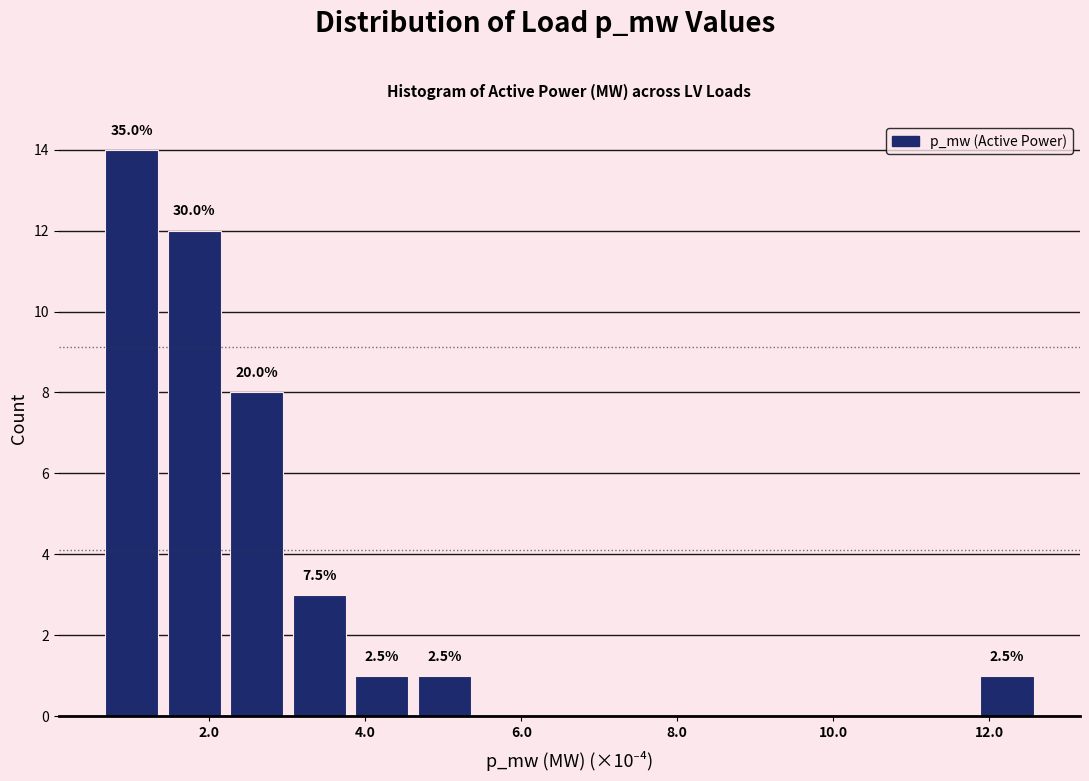

Which range on the x-axis has the tallest bar?

0.6 to 1.4